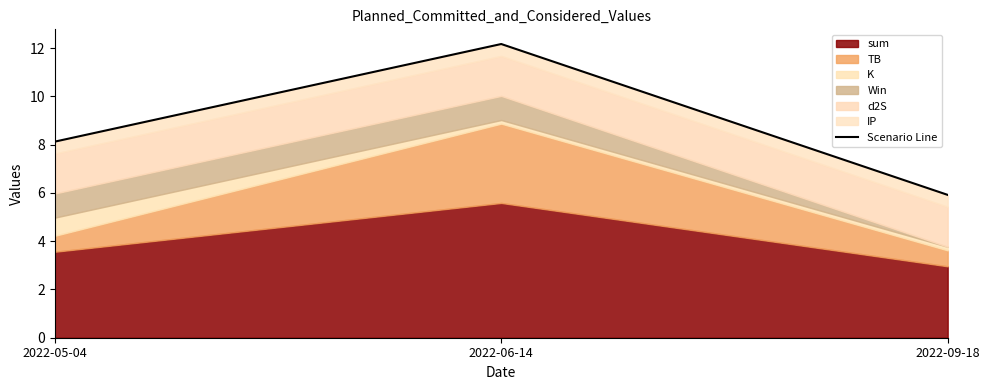

Rank the categories by value from highest to lowest.

2022-06-14, 2022-05-04, 2022-09-18